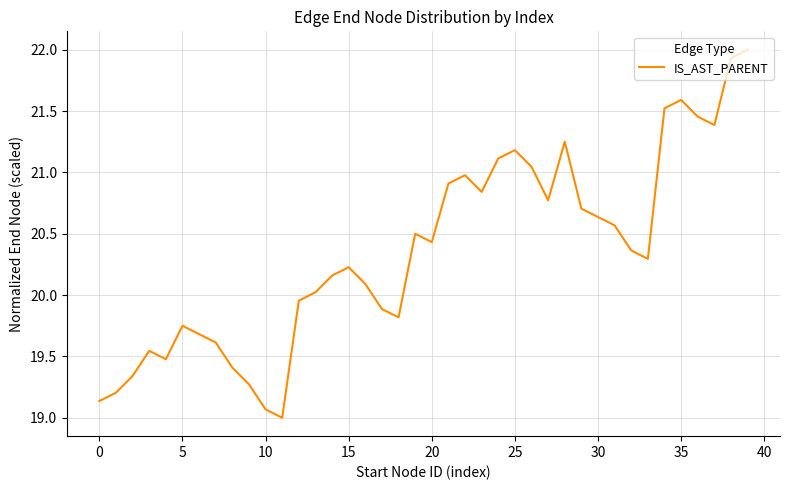

What is the minimum value shown in the chart?

19.0